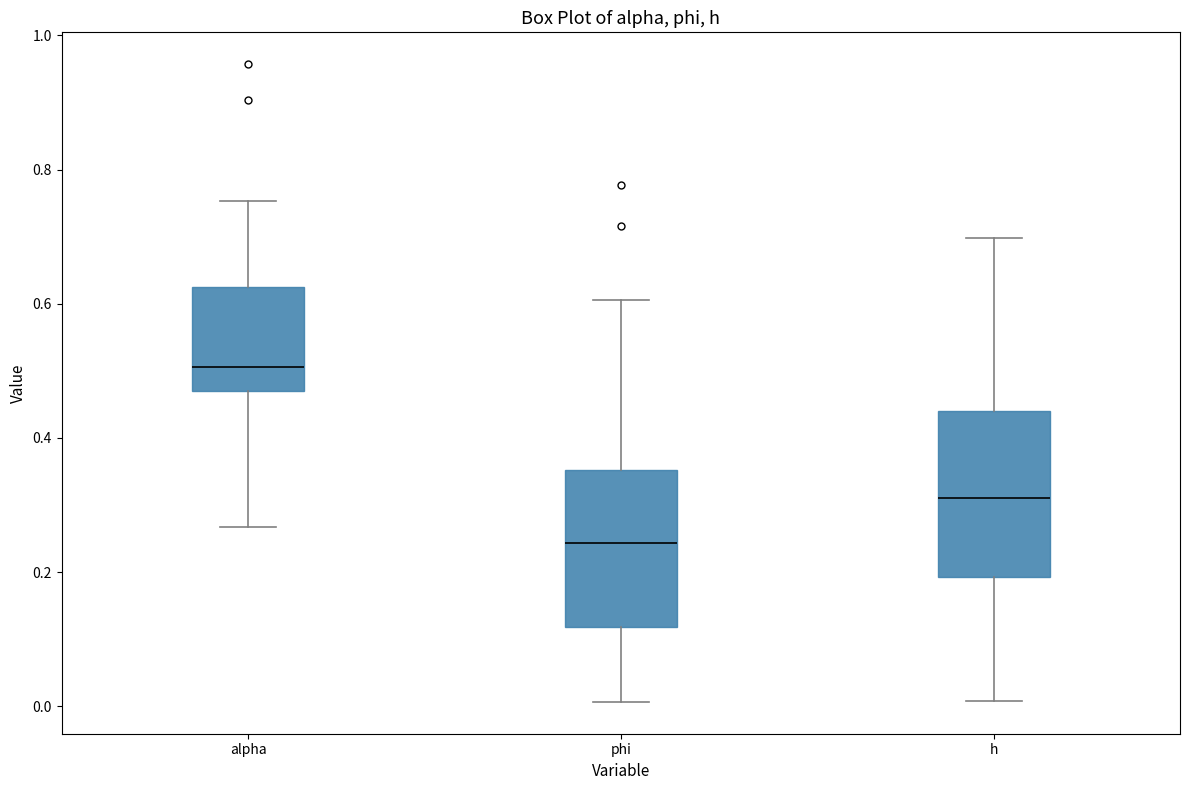

Where is the lower edge of the box for alpha on the y-axis? The values are not printed on the chart, so give them approximately, as read against the axis.

0.48